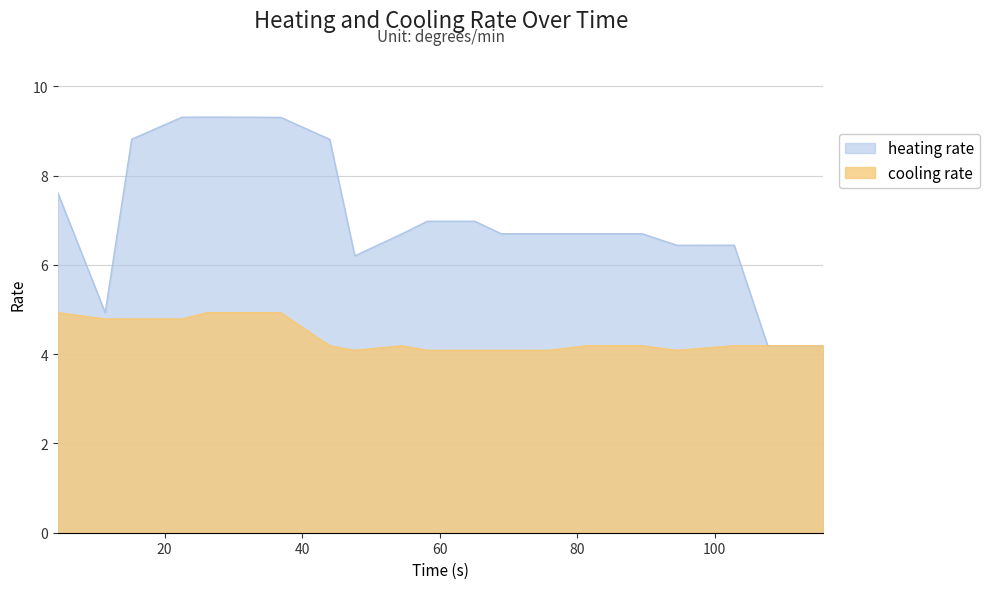

Rank the series at 58.222 from highest to lowest value.

heating rate, cooling rate